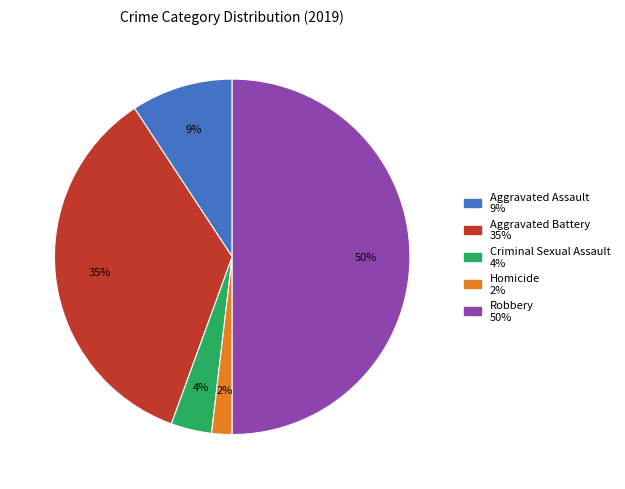

To the nearest percent, what portion does Aggravated Battery represent?

35%